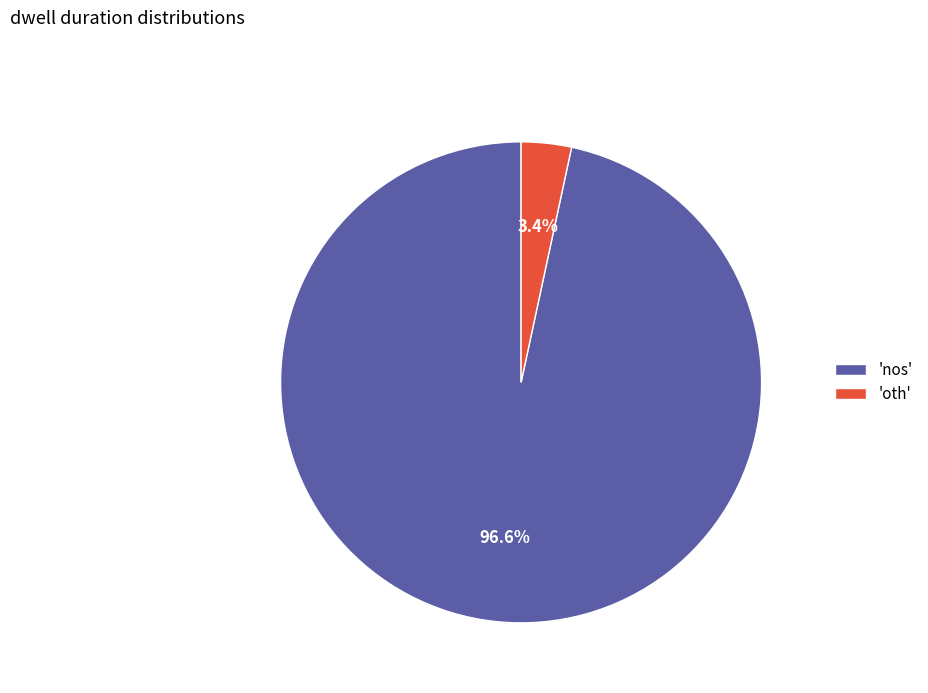

Rank the categories by value from lowest to highest.

'oth', 'nos'